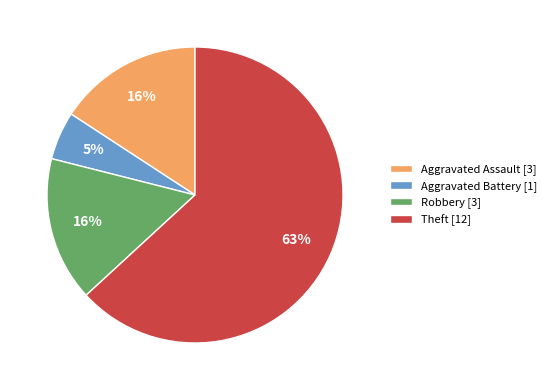

How many segments does this pie chart have?

4